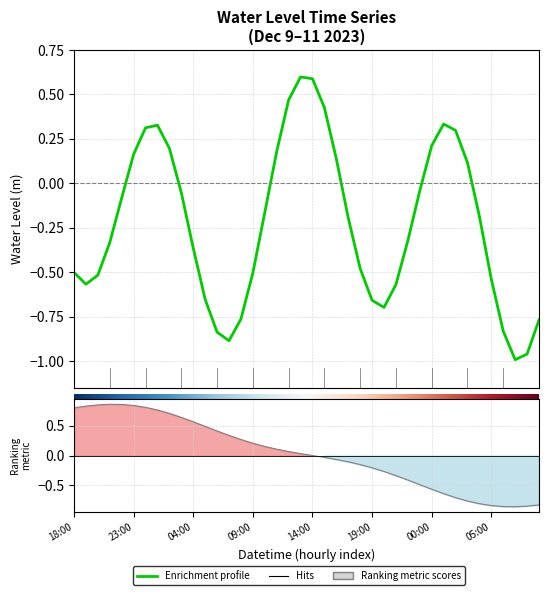

Which label corresponds to the largest value in the chart?

2023-12-10 13:00